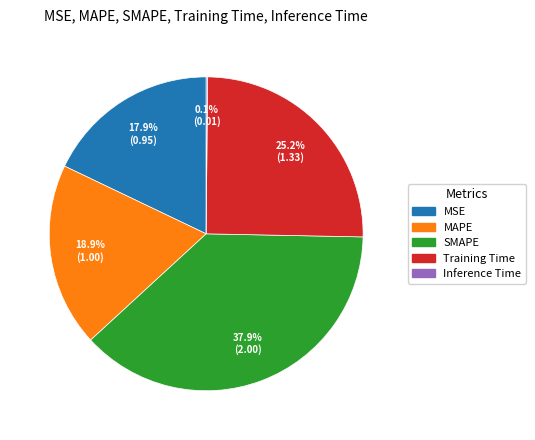

Is it true that MAPE is 11% of the pie?

False